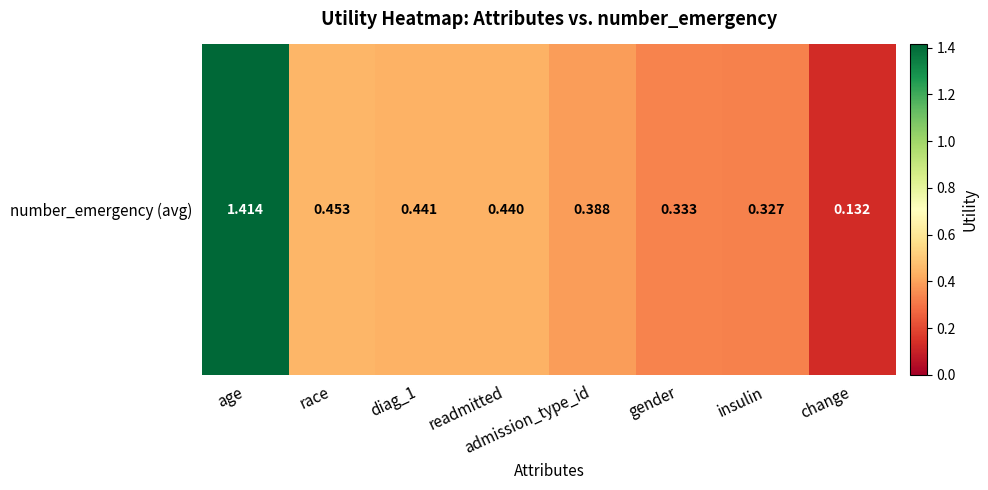

Reading left to right, transcribe all the data shown in this chart.

age=1.4	race=0.5	diag_1=0.4	readmitted=0.4	admission_type_id=0.4	gender=0.3	insulin=0.3	change=0.1